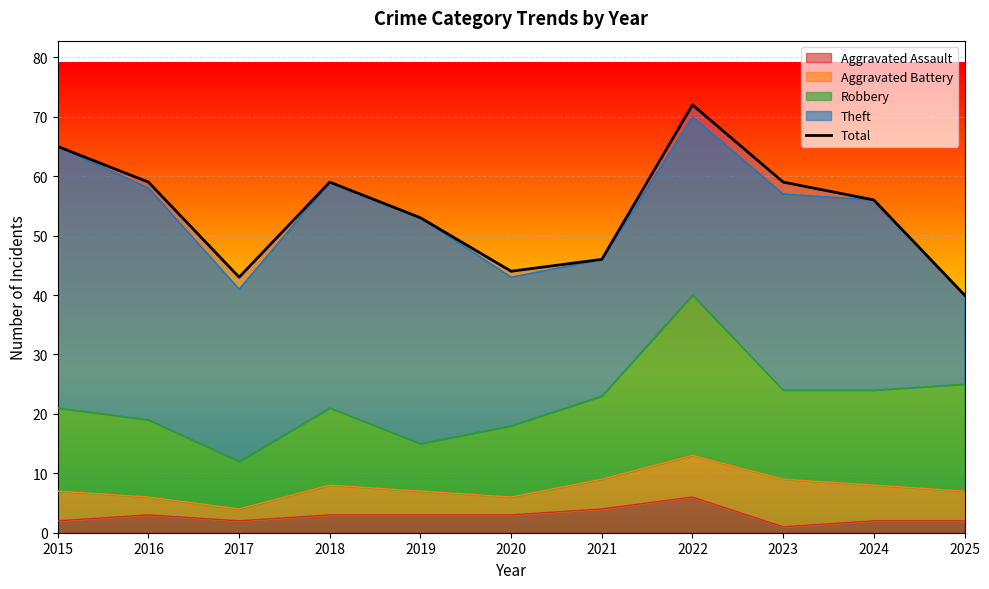

At which label is the value closest to 56?

2024